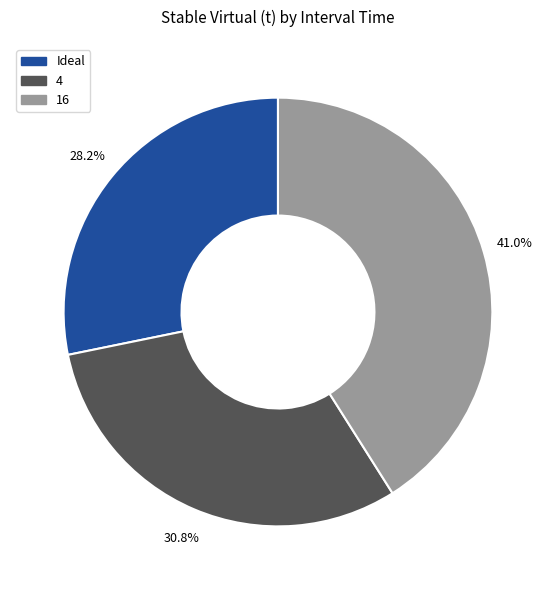

What is the ratio of the value at Ideal to the value at 16?

0.7